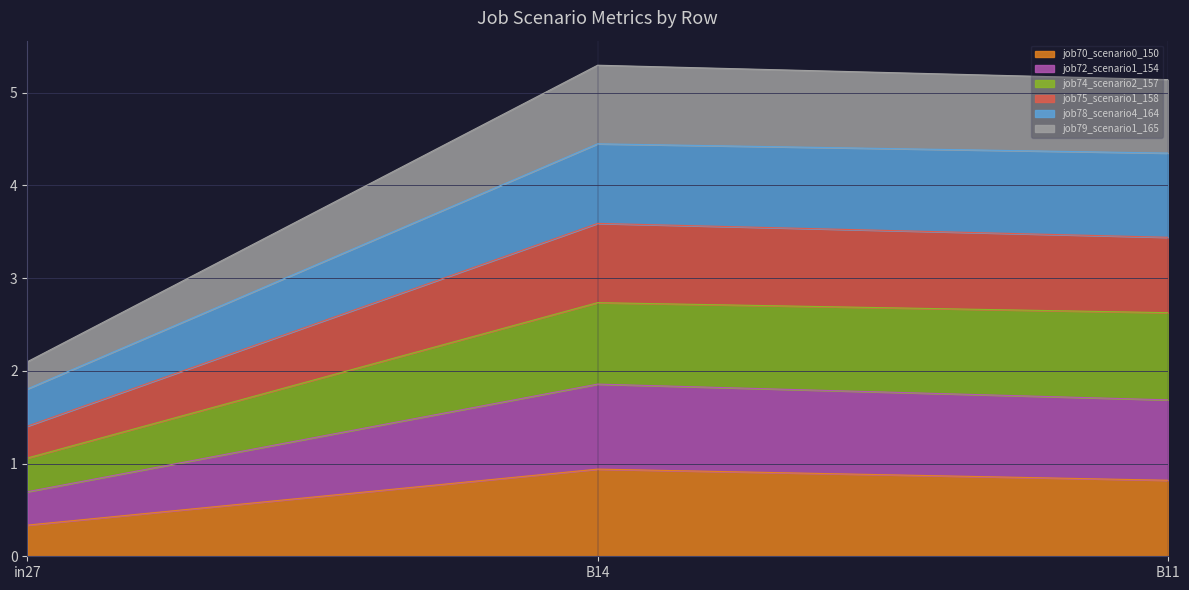

At which label does job70_scenario0_150 reach its peak?

B14